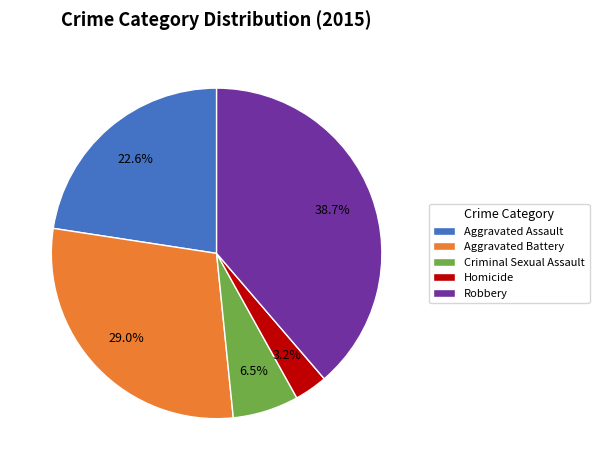

How many slices are in this pie chart?

5